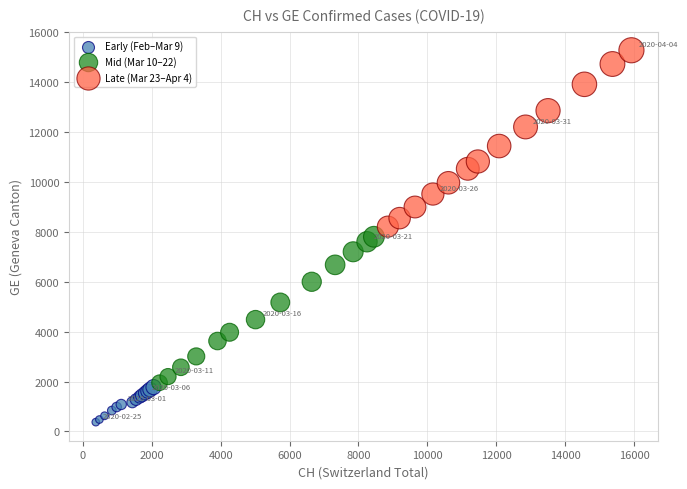

Which series reaches the maximum Y coordinate?

Late (Mar 23–Apr 4)